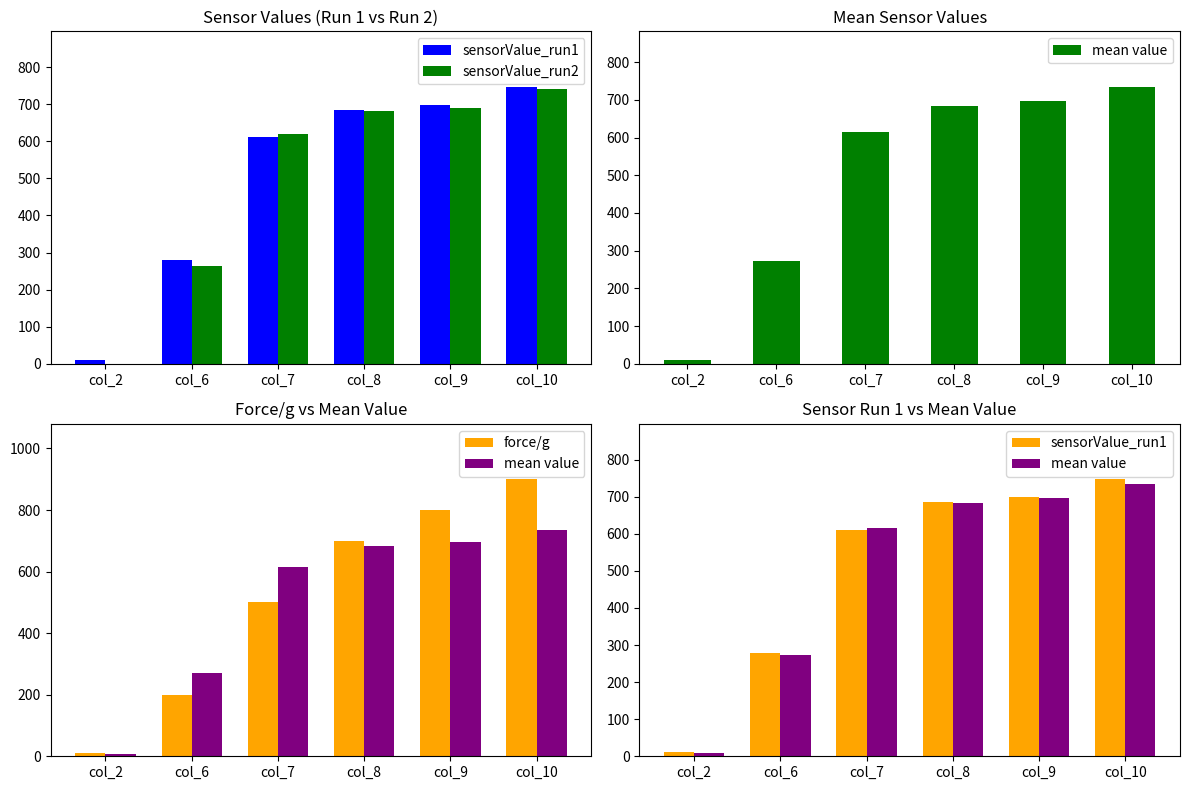

Which category has the lowest value across all series?

col_2